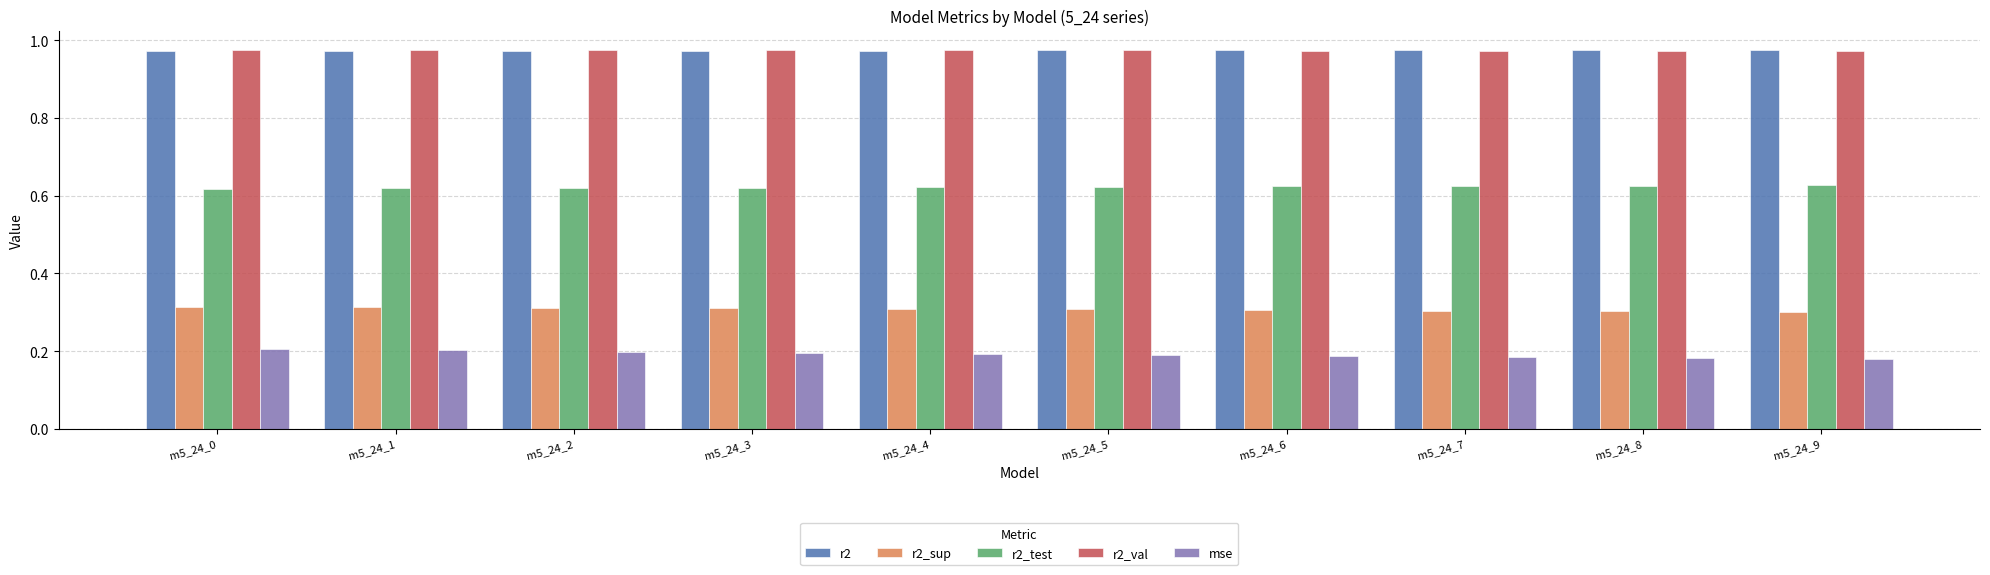

What is the spread (max minus min) of values at m5_24_5?

0.8